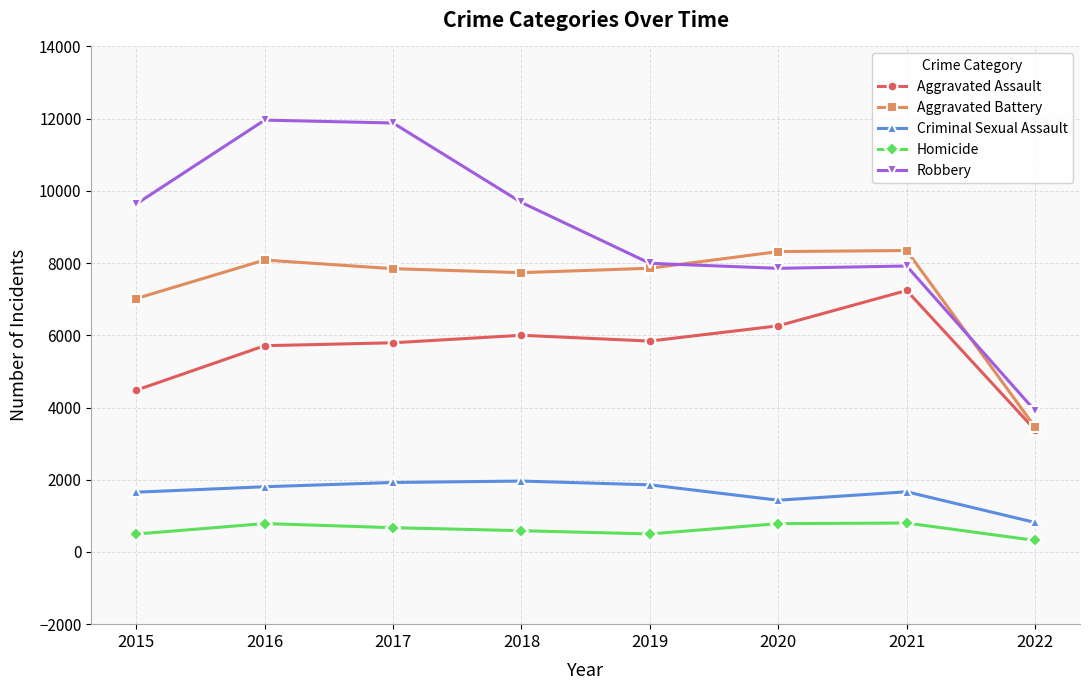

What is the total value across all series at 2015?

23287